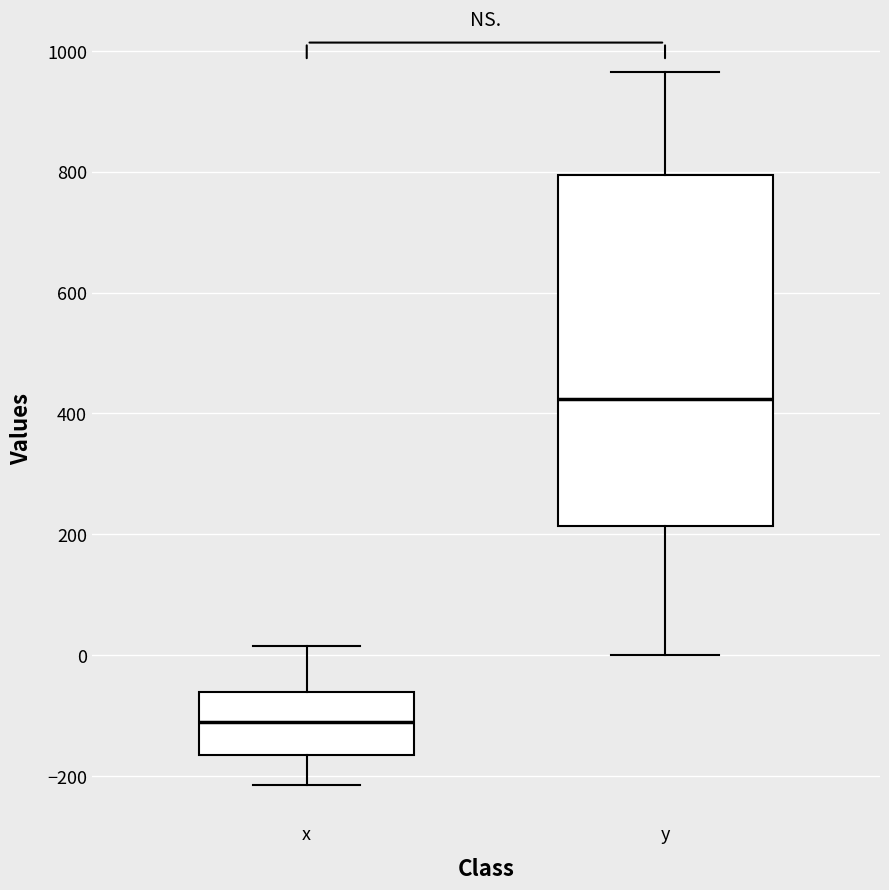

Reading left to right, read every box against the y-axis: the position of its median line, the range the box covers, and the ends of its whiskers. The values are not printed on the chart, so give them approximately, as read against the axis.

x: median -120, box -160 to -60, whiskers -220 to 20
y: median 420, box 220 to 800, whiskers 0 to 960